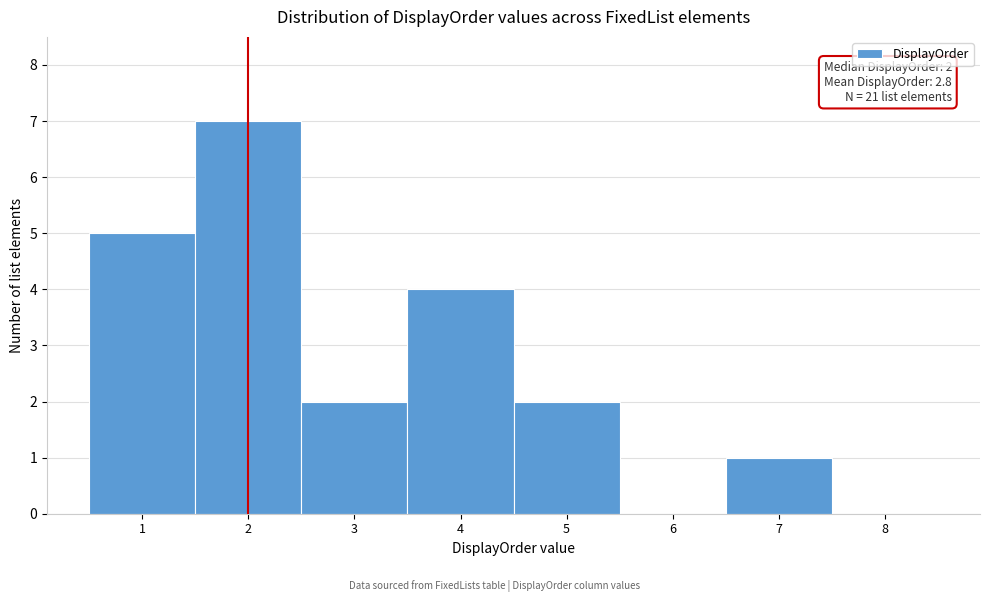

Which range on the x-axis has the tallest bar?

1.5 to 2.5